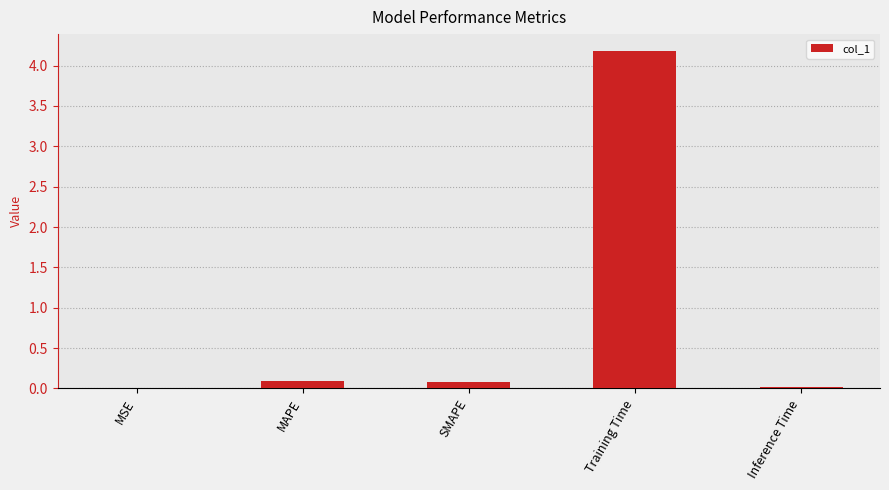

What is the sum of the values at SMAPE and Training Time?

4.3